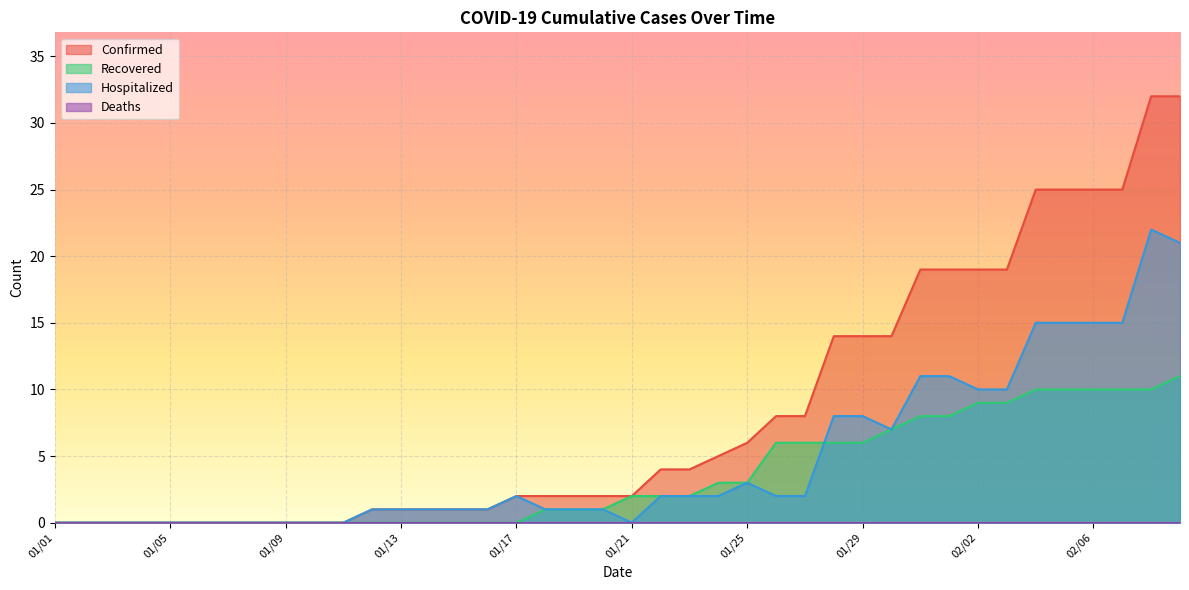

True or false: Confirmed has a value of 40 at 02/06.

False